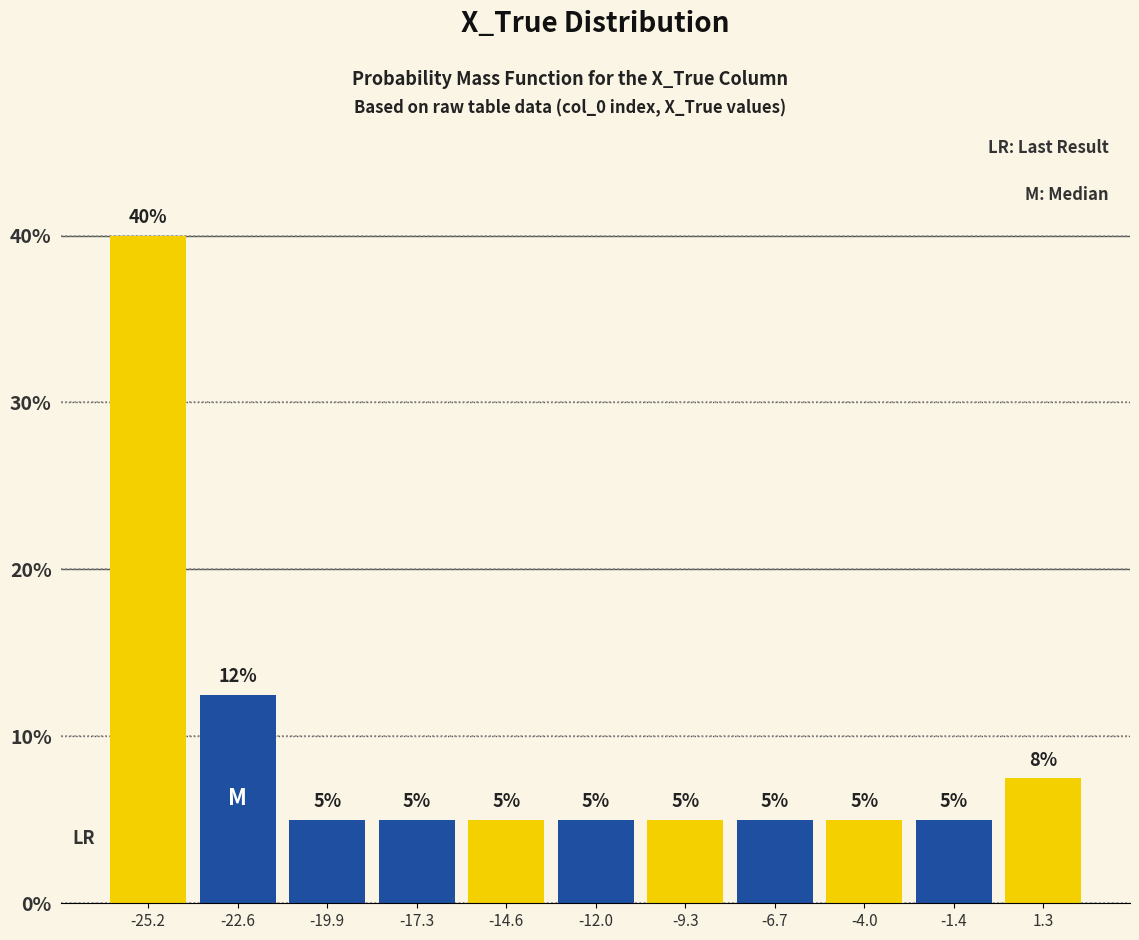

Which range on the x-axis has the tallest bar?

-26.5 to -24.0